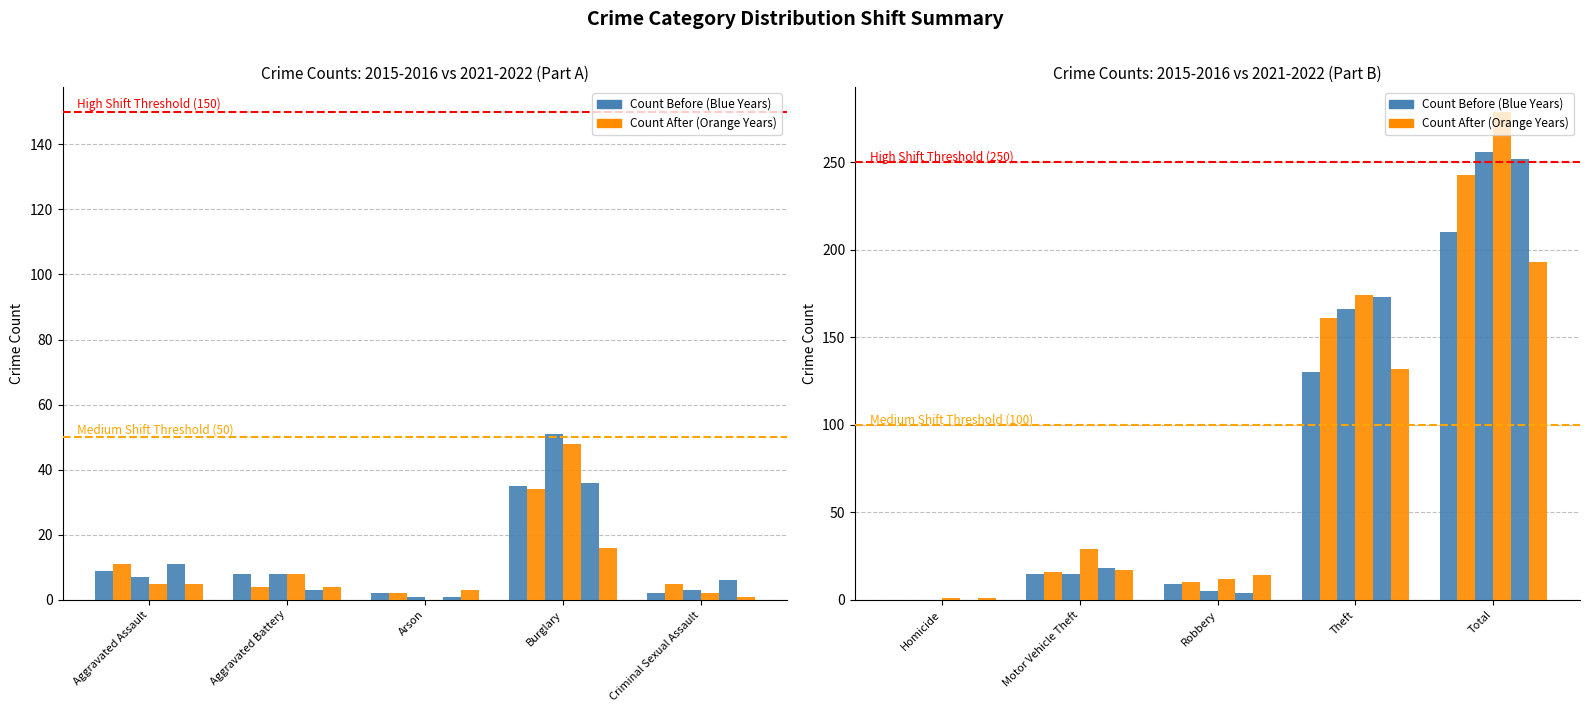

What is the sum of all Year 2019 values?

447